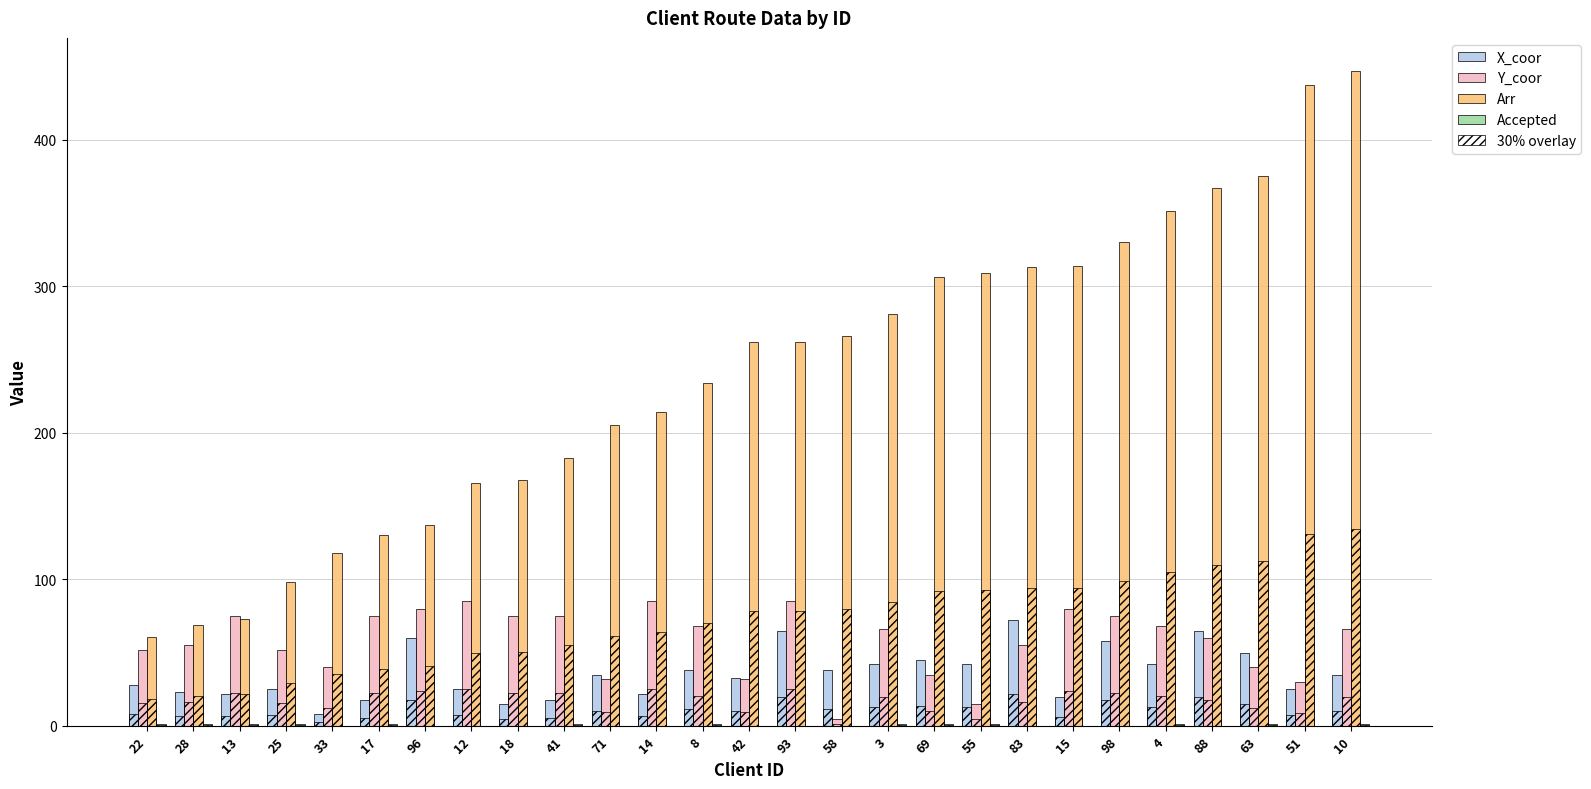

Which category has the highest value in the Accepted series?

22